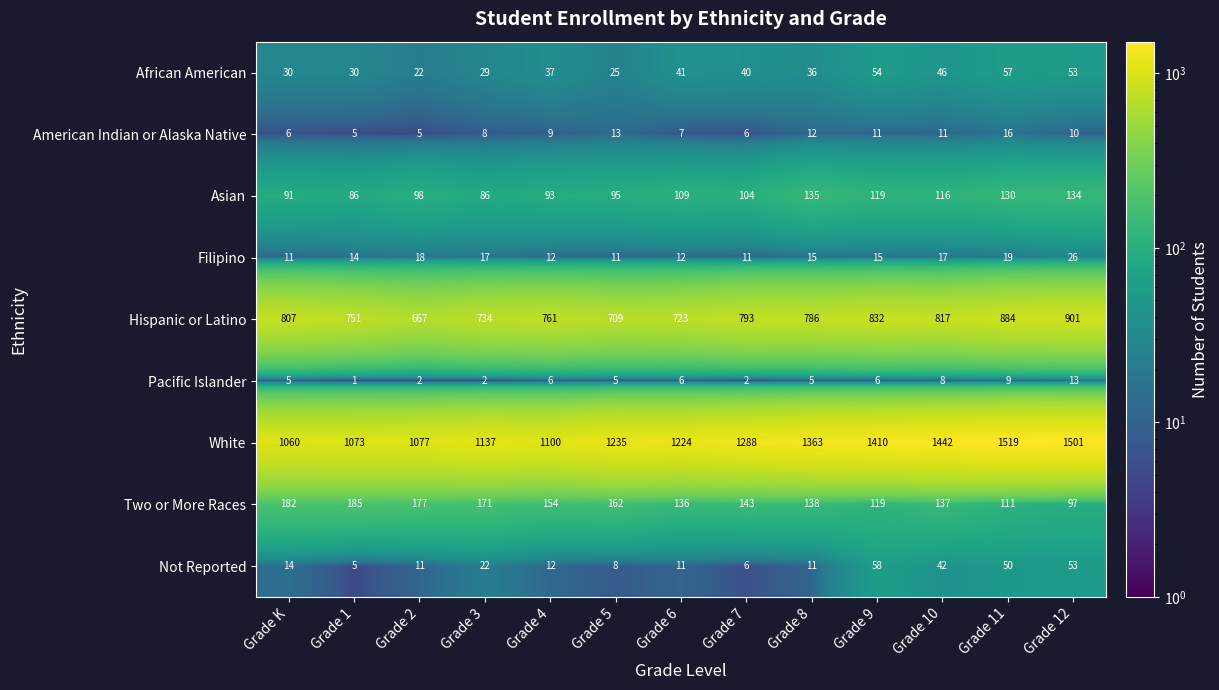

Which category has the highest value across all series?

Grade 11